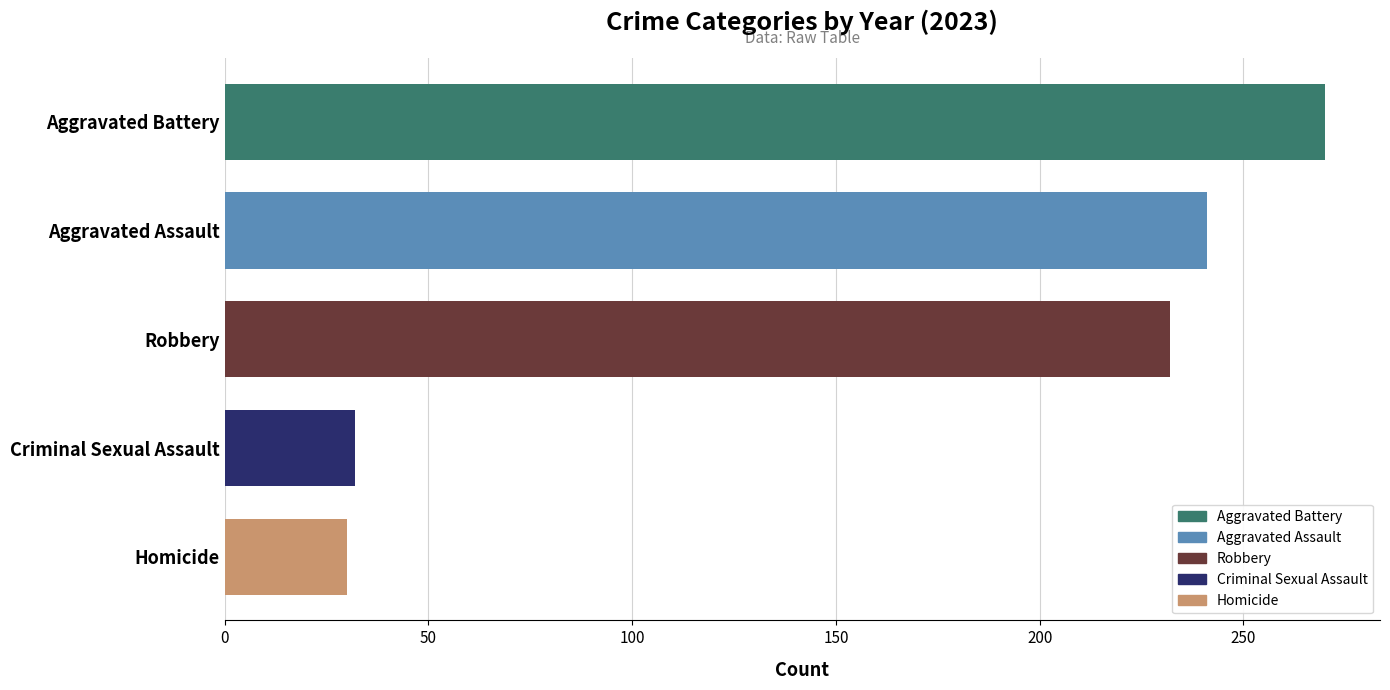

Is it true that Robbery equals 182 at 2016?

False